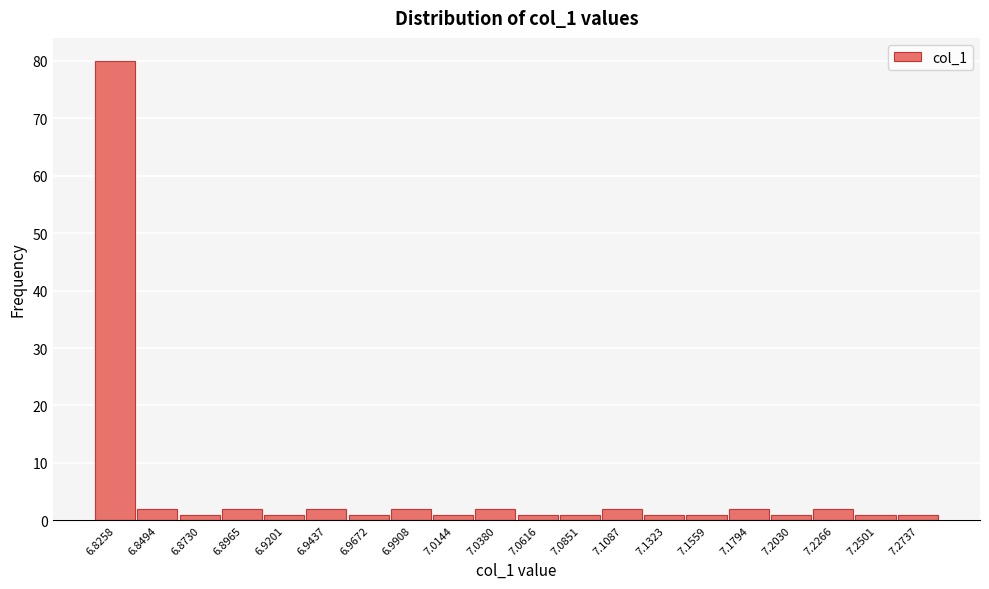

Reading left to right, what are all the values shown in this chart?

80	2	1	2	1	2	1	2	1	2	1	1	2	1	1	2	1	2	1	1